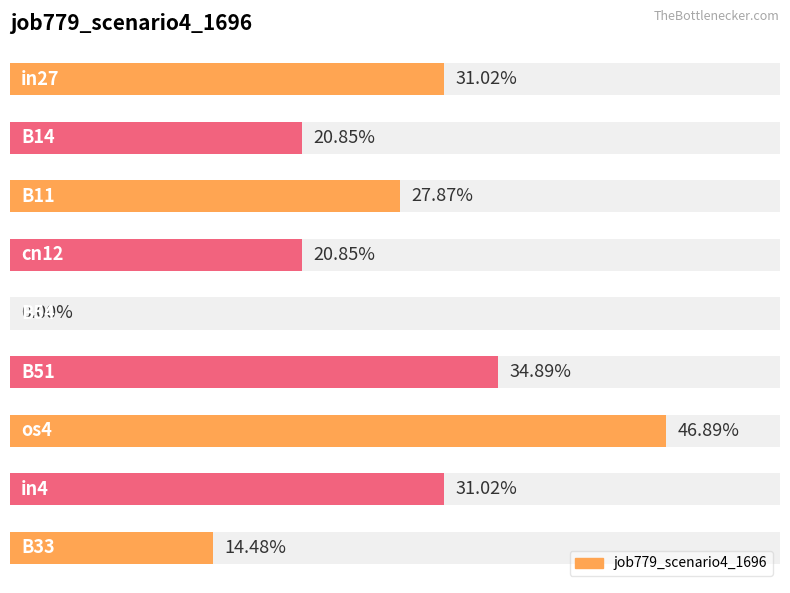

Which label corresponds to the smallest value in the chart?

4